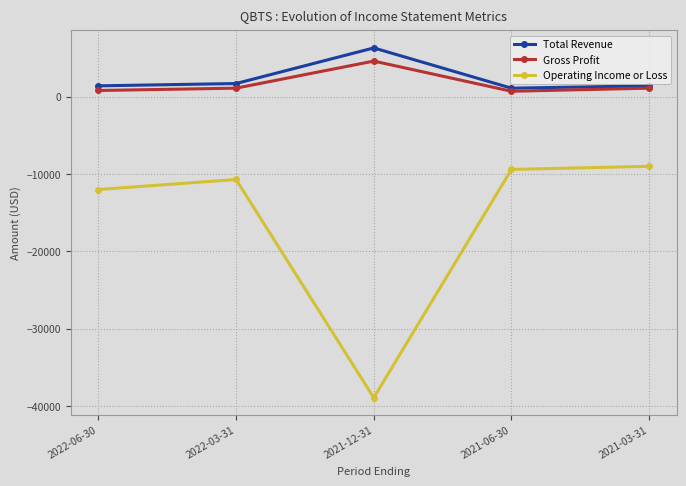

True or false: Operating Income or Loss and Gross Profit cross at least once.

False